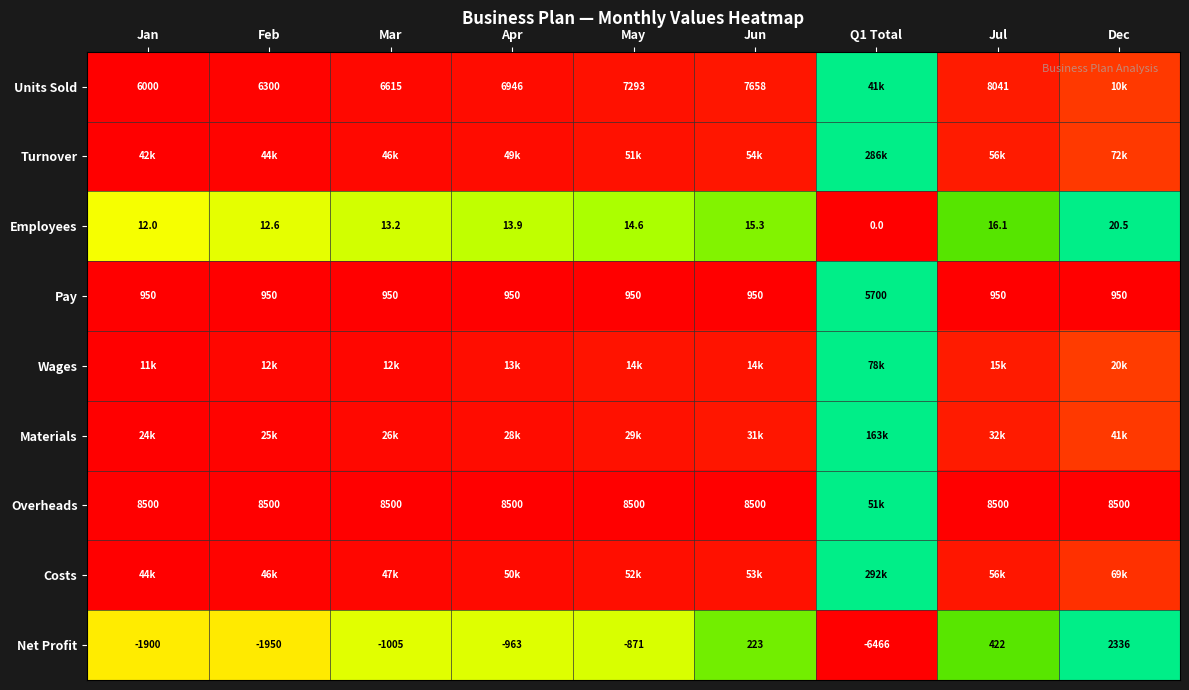

At which label does Employees first exceed 13?

Mar